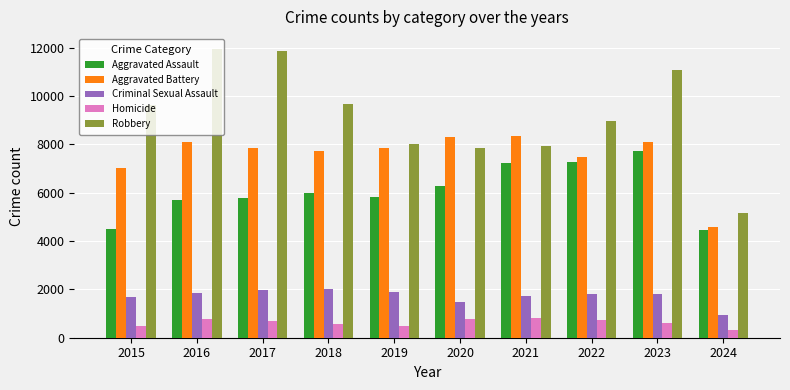

Between 2016 and 2021, which series saw the biggest shift?

Robbery